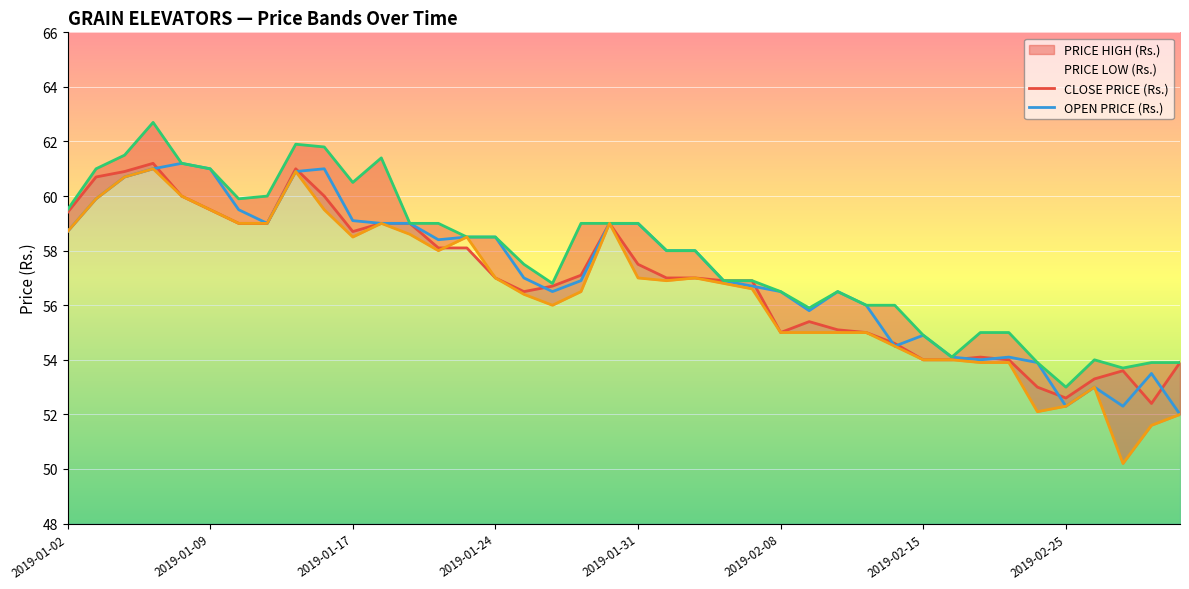

True or false: OPEN PRICE (Rs.) and CLOSE PRICE (Rs.) cross at least once.

True